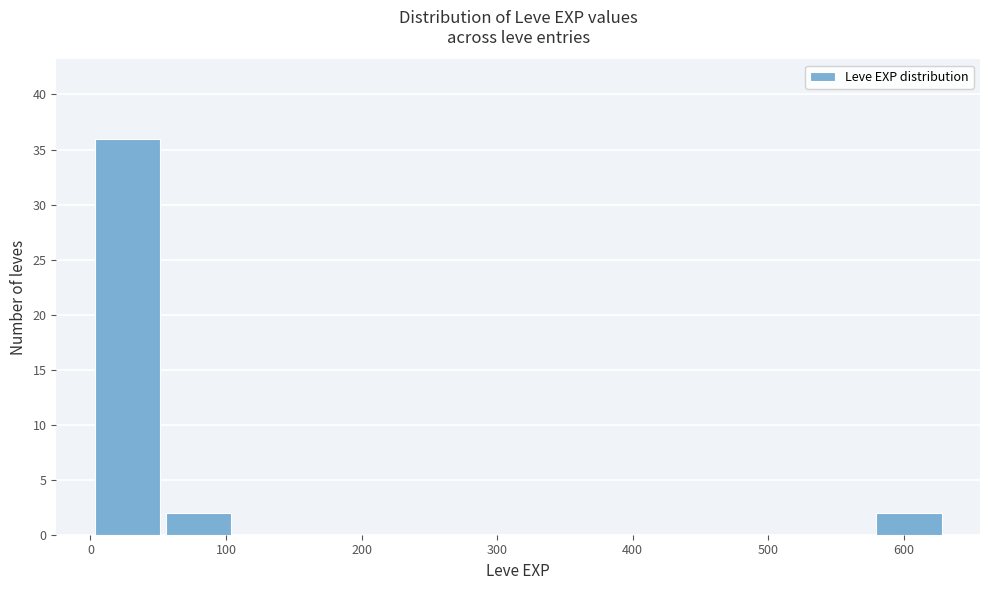

Reading left to right, list every bar in this chart as the range it spans on the x-axis followed by its height. Neither the bar edges nor the heights are printed on the chart, so give them approximately, as read against the axes.

0 to 50: 36
50 to 110: 2
110 to 160: 0
160 to 210: 0
210 to 260: 0
260 to 320: 0
320 to 370: 0
370 to 420: 0
420 to 470: 0
470 to 530: 0
530 to 580: 0
580 to 630: 2